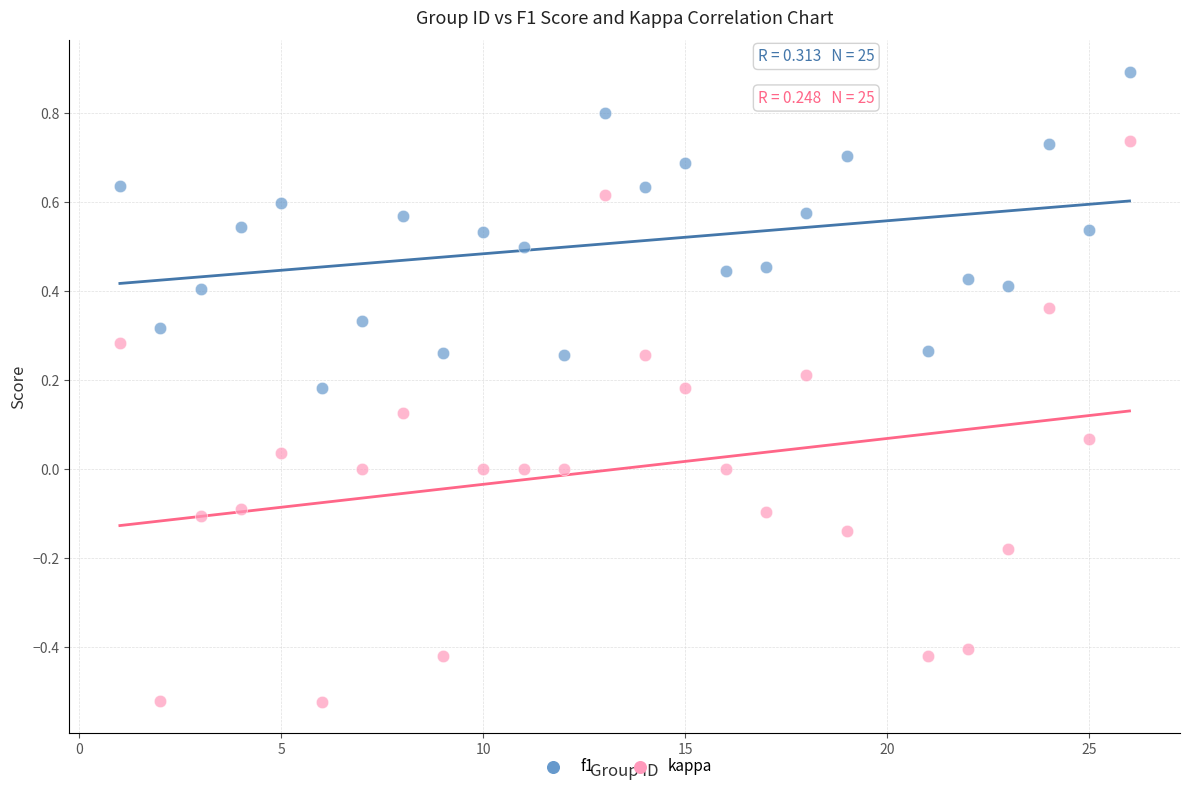

Which series reaches the minimum Y coordinate?

kappa